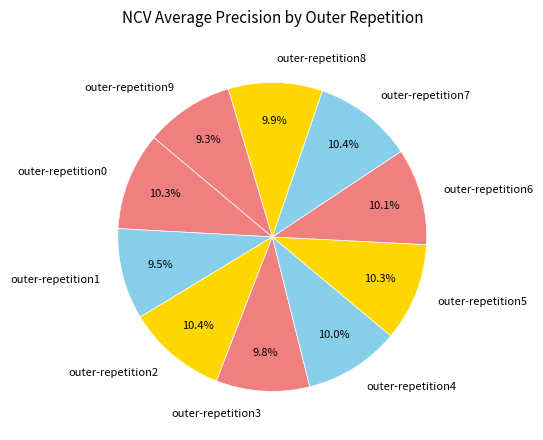

How much of the chart is everything except outer-repetition3?

90.2%